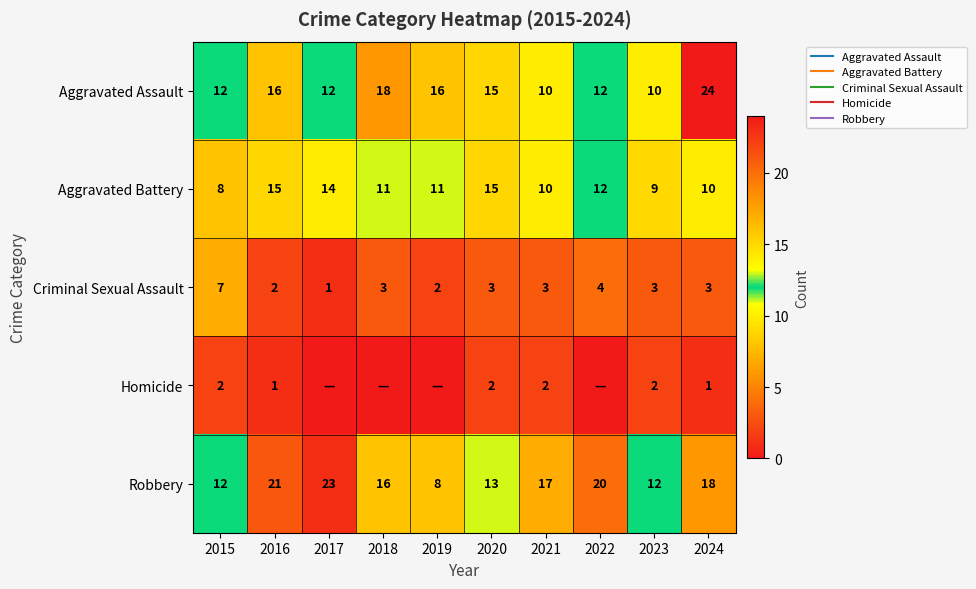

Which series changed the most between 2017 and 2022?

Criminal Sexual Assault